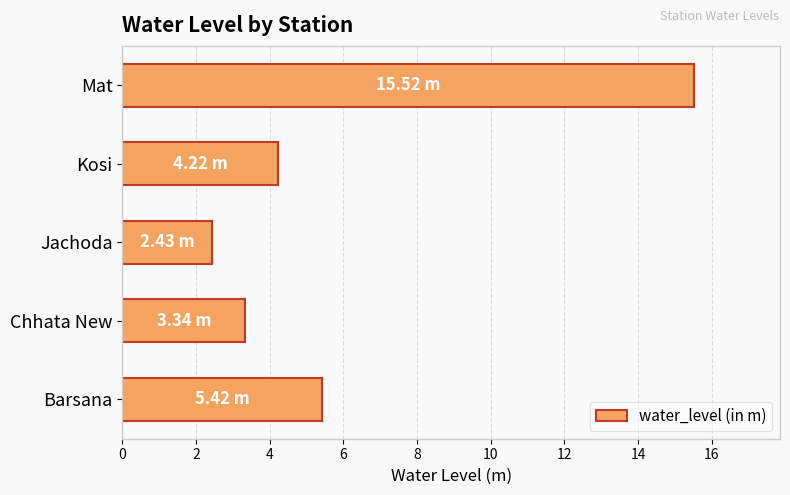

Rank the categories by value from highest to lowest.

Mat, Barsana, Kosi, Chhata New, Jachoda